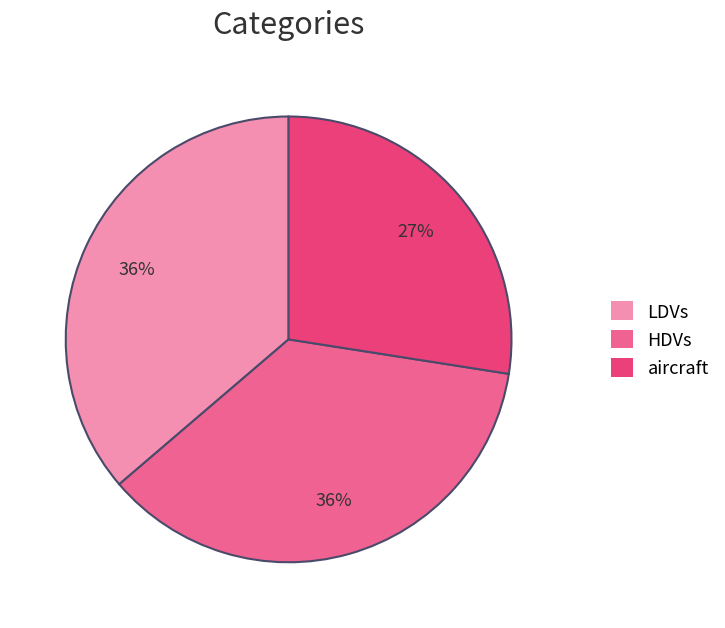

How many segments does this pie chart have?

3